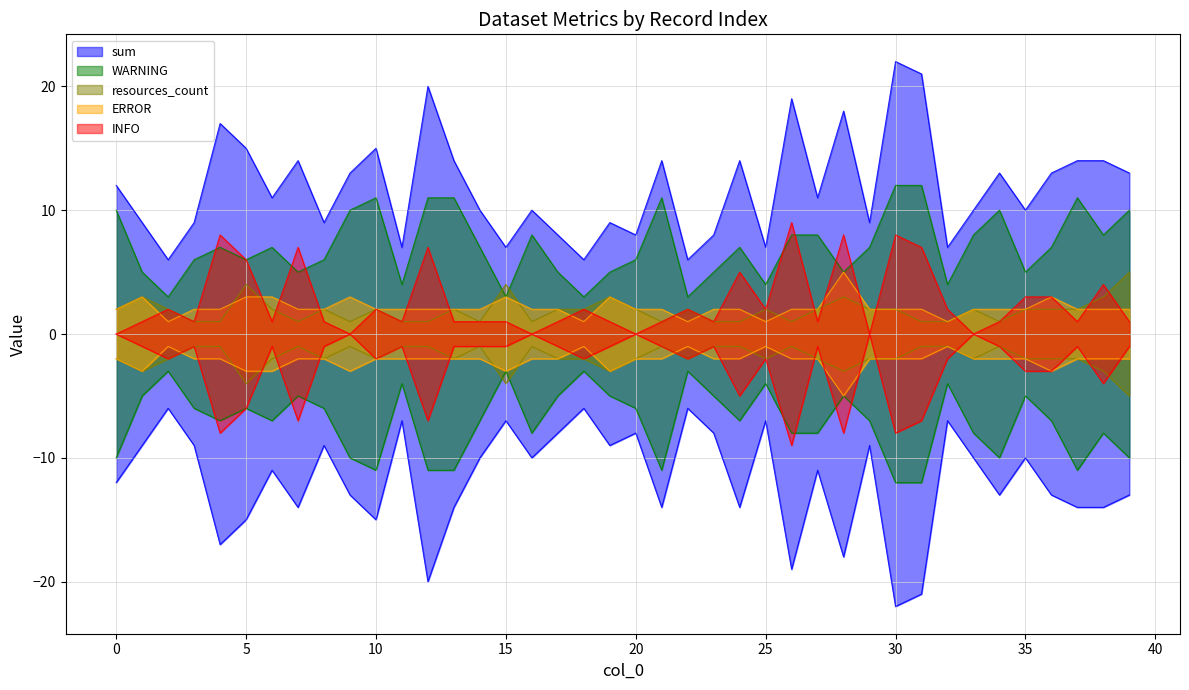

What is the average value of the resources_count series?

2